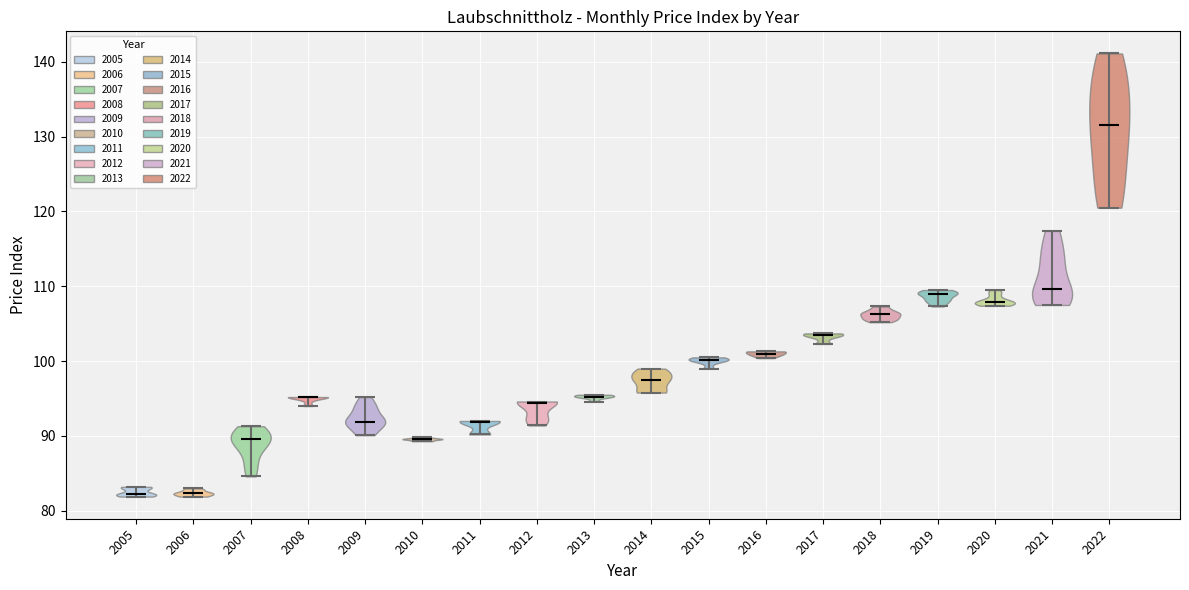

Which violin has the highest median line?

2022